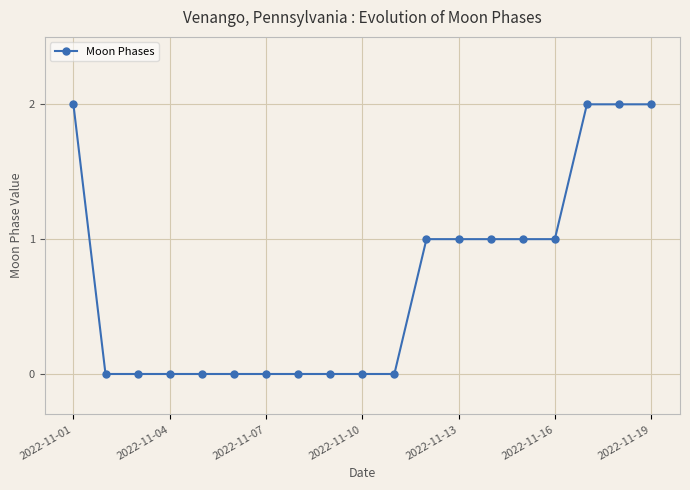

What is the sum of all values?

13